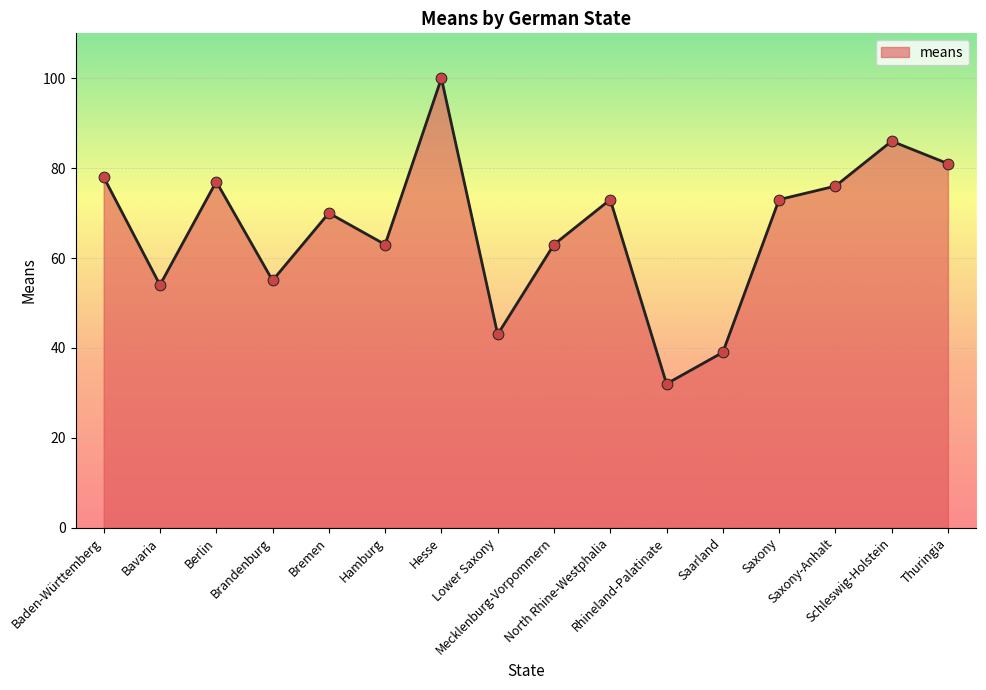

What is the ratio of the value at Schleswig-Holstein to the value at Hamburg?

1.4